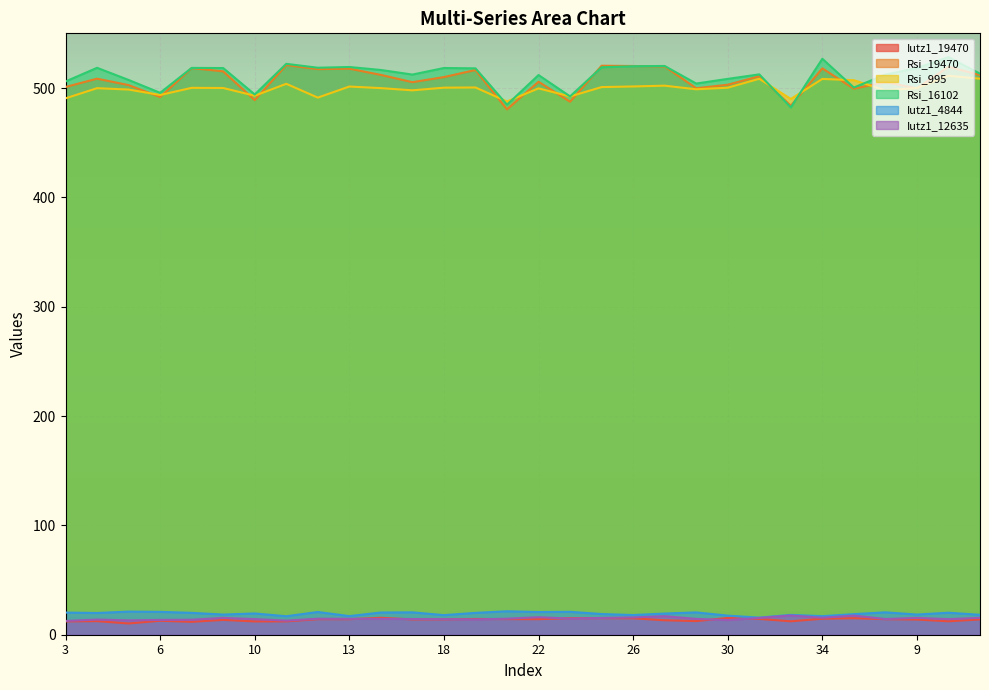

True or false: Iutz1_4844 and Rsi_995 intersect in this chart.

False